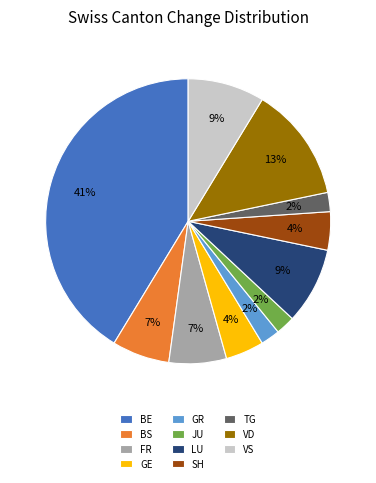

Is there a majority slice in this chart?

No